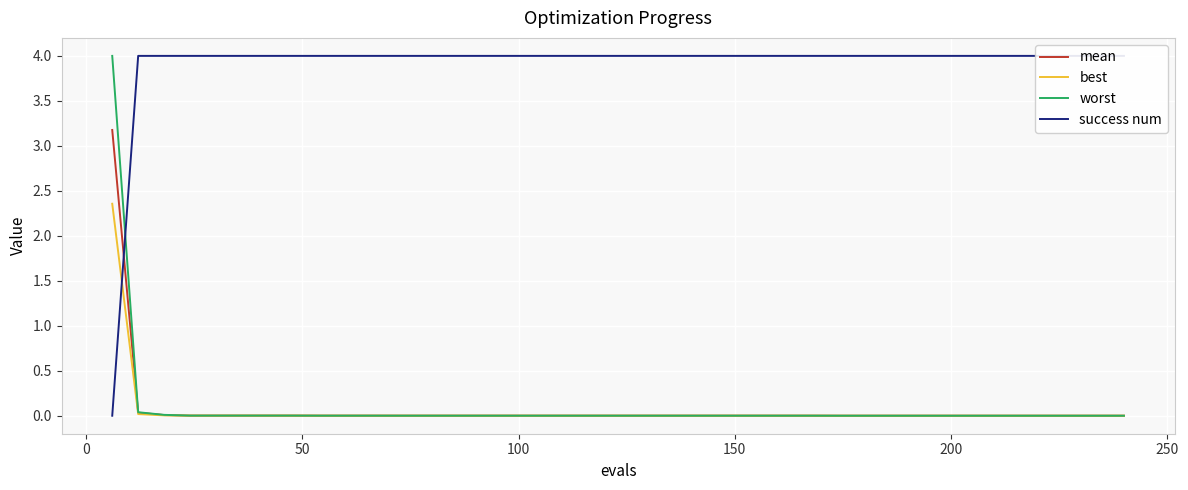

Which series has the largest range (max minus min)?

success num